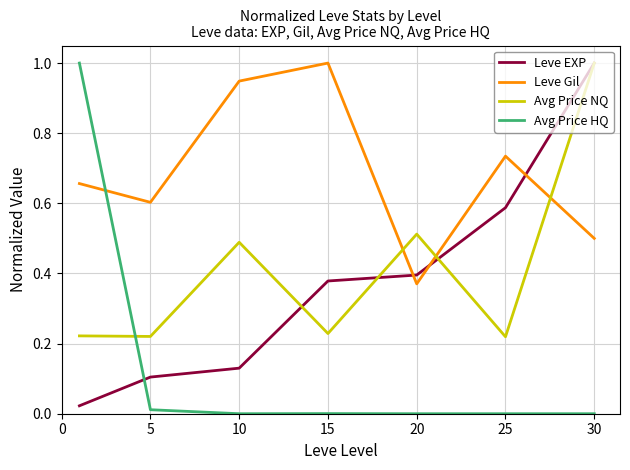

What is the maximum value for Leve Gil?

1.0